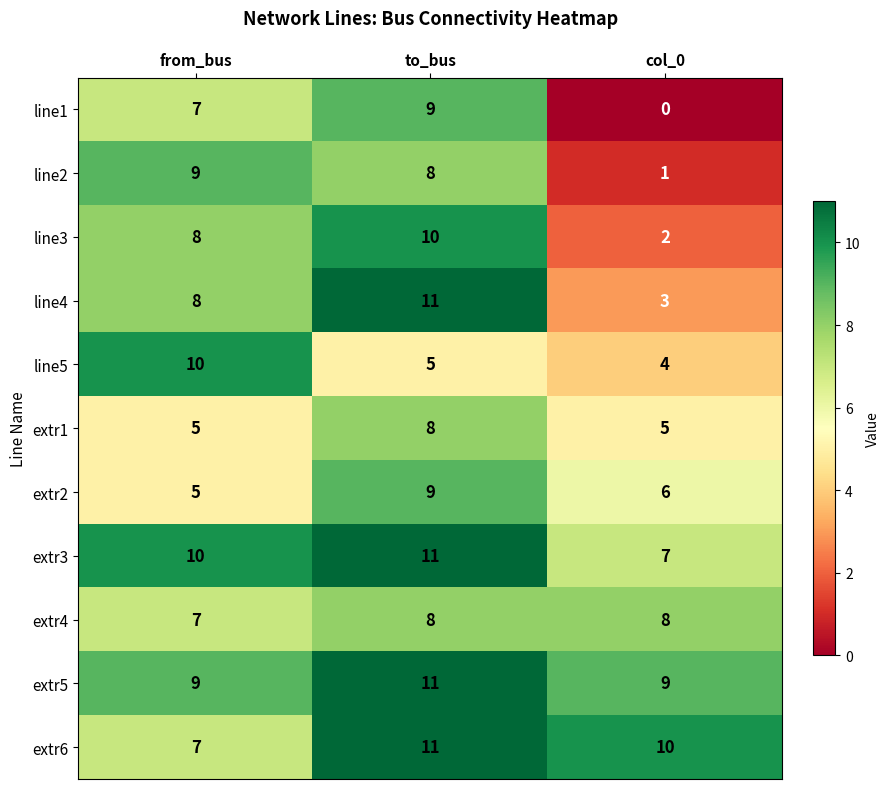

Read the line3 value at from_bus.

8